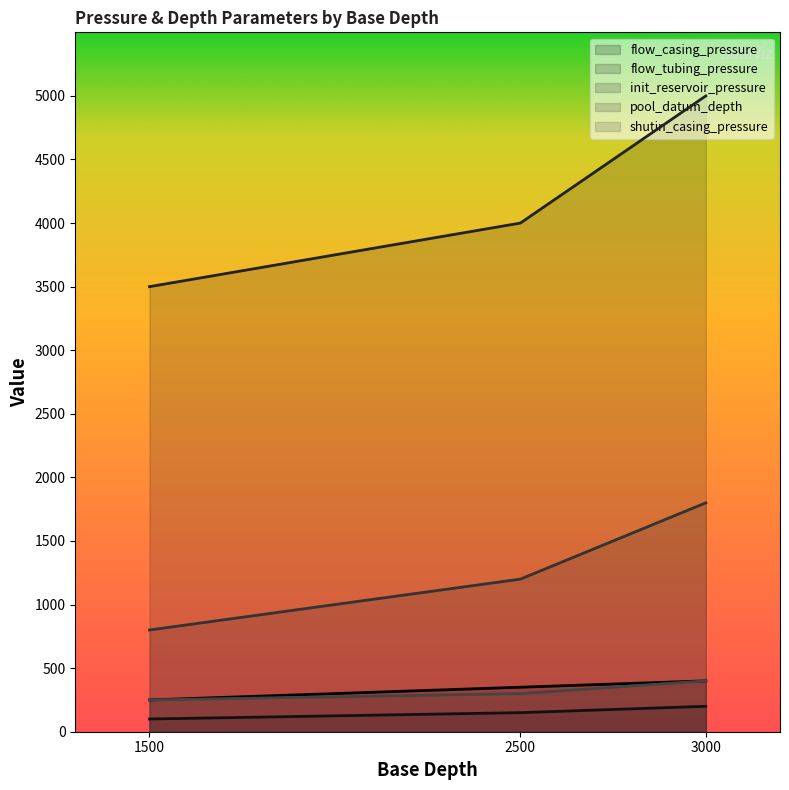

Rank the categories by init_reservoir_pressure value from highest to lowest.

3000, 2500, 1500